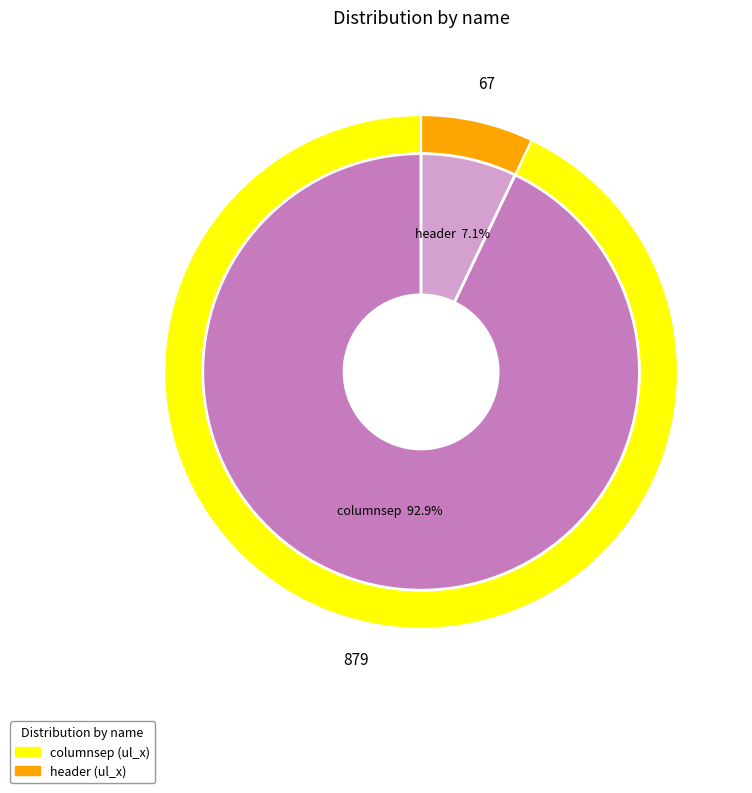

True or false: header accounts for 7% of the total.

True